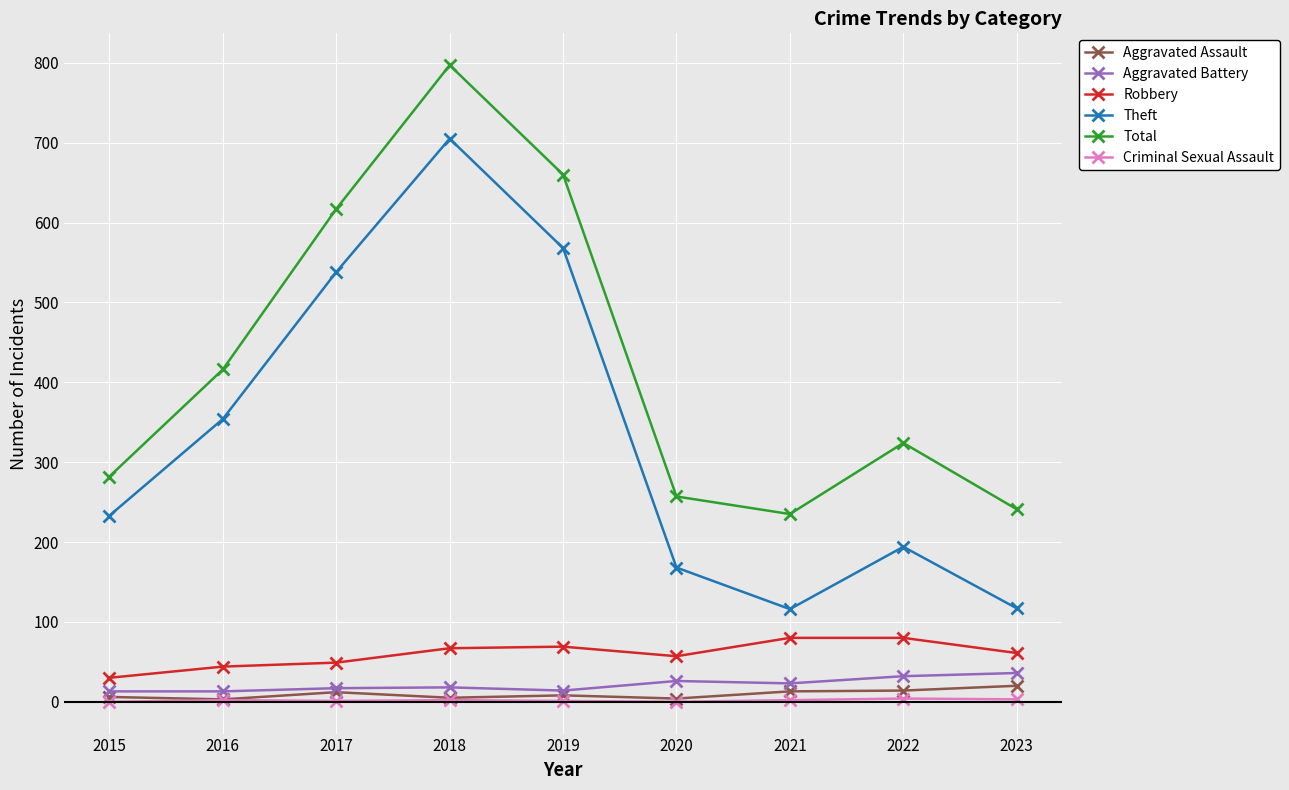

True or false: Criminal Sexual Assault and Robbery intersect in this chart.

False